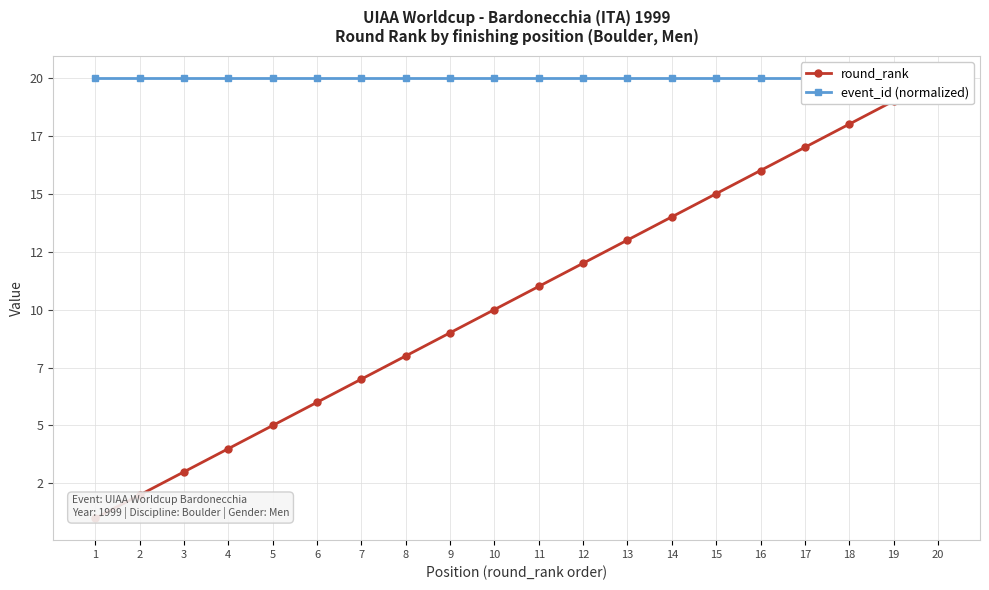

True or false: round_rank and event_id (normalized) intersect in this chart.

False